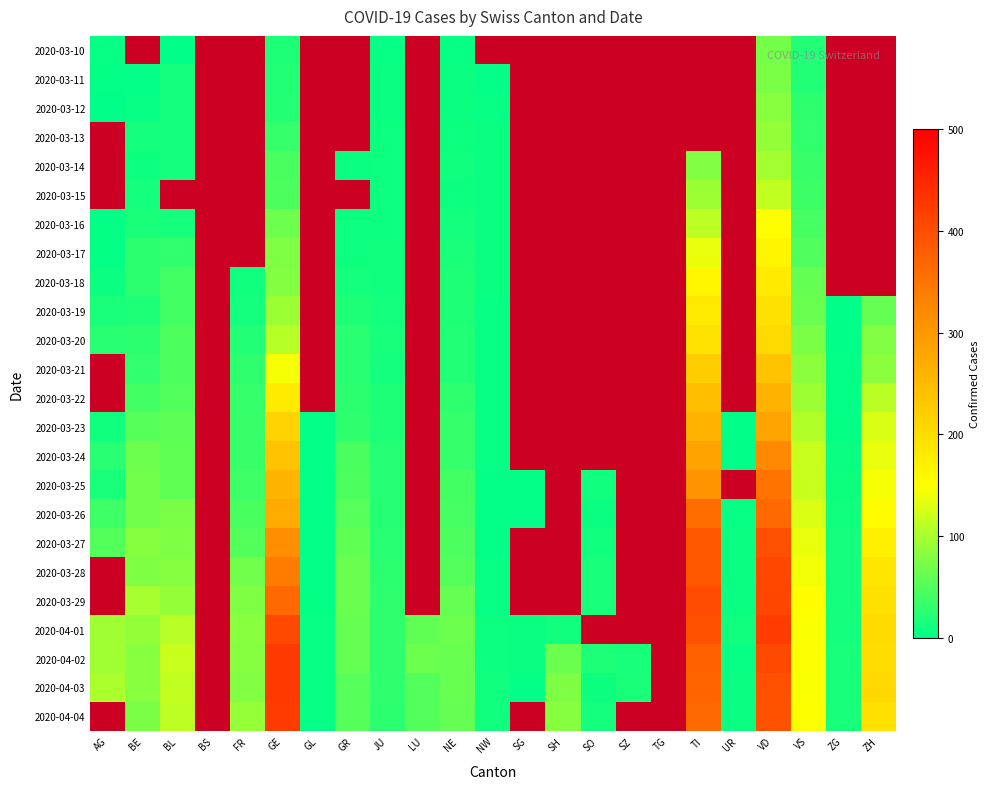

At GR, list the series in order from largest to smallest.

2020-03-10, 2020-03-11, 2020-03-12, 2020-03-13, 2020-03-15, 2020-03-28, 2020-03-29, 2020-04-02, 2020-04-01, 2020-03-27, 2020-03-26, 2020-04-04, 2020-04-03, 2020-03-25, 2020-03-24, 2020-03-23, 2020-03-22, 2020-03-20, 2020-03-21, 2020-03-19, 2020-03-18, 2020-03-16, 2020-03-17, 2020-03-14